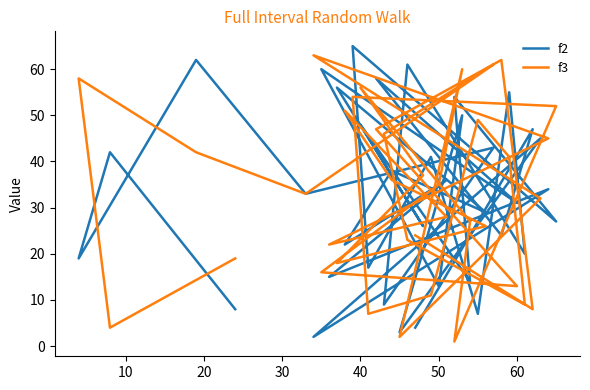

How many lines are shown in the chart?

2